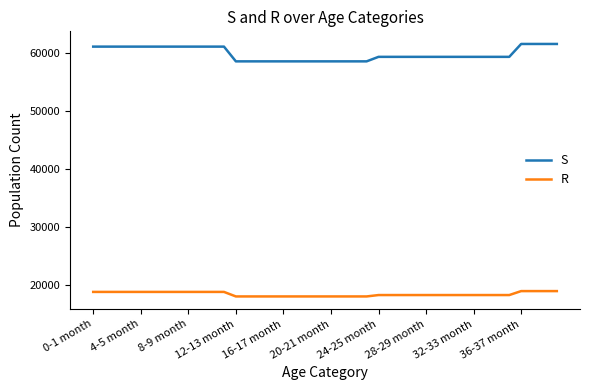

True or false: R and S intersect in this chart.

False